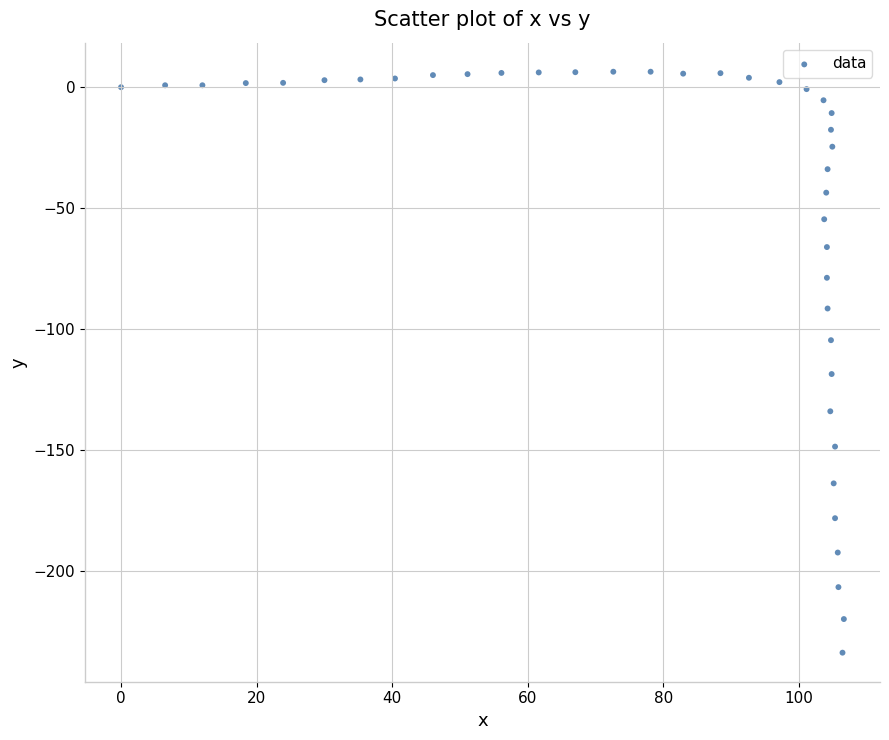

What Y value in the scatter plot is closest to -113?

-118.6